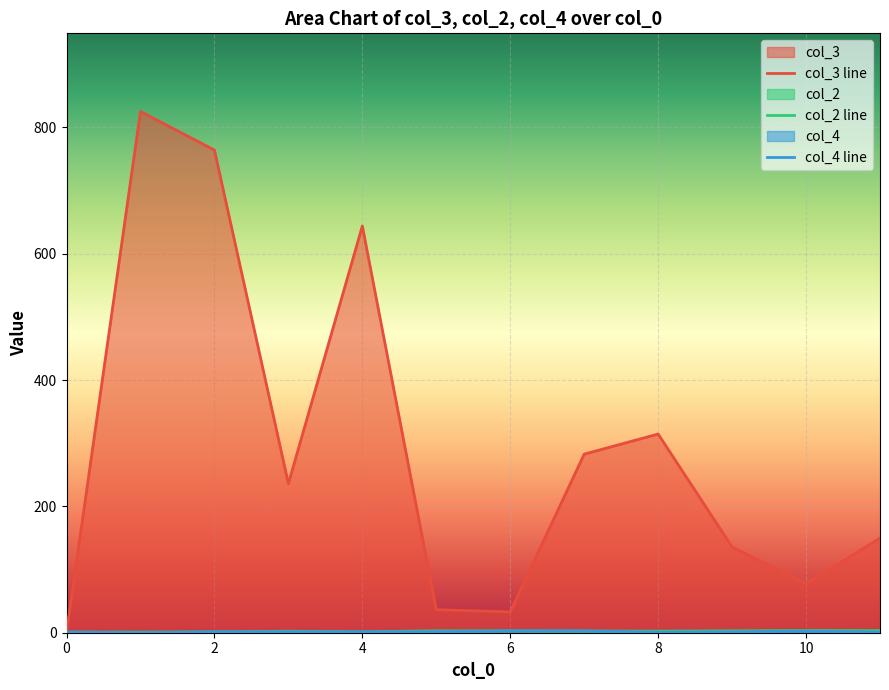

Which series has the largest total across all categories?

col_3 line